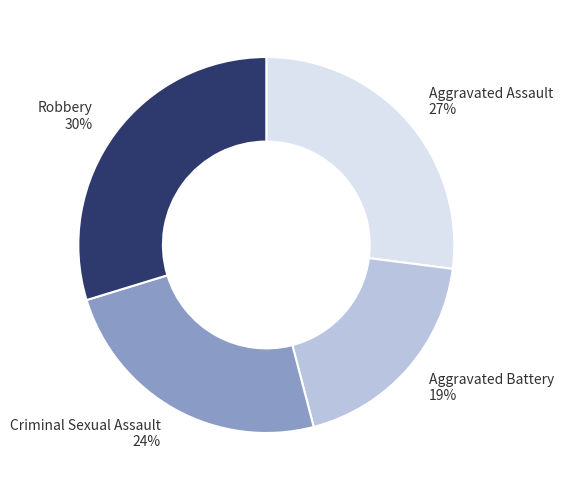

What is the largest slice in the pie chart?

Robbery